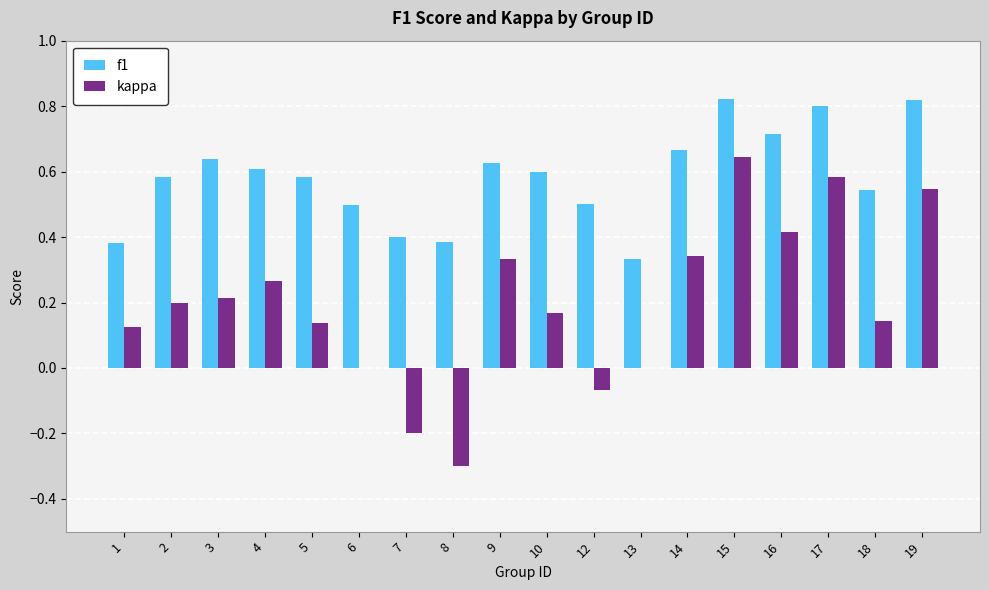

True or false: f1 has a value of 0.8 at 19.

True